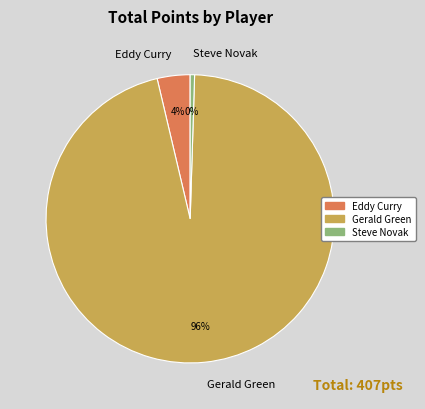

Is the sum of Eddy Curry and Gerald Green greater than half?

Yes